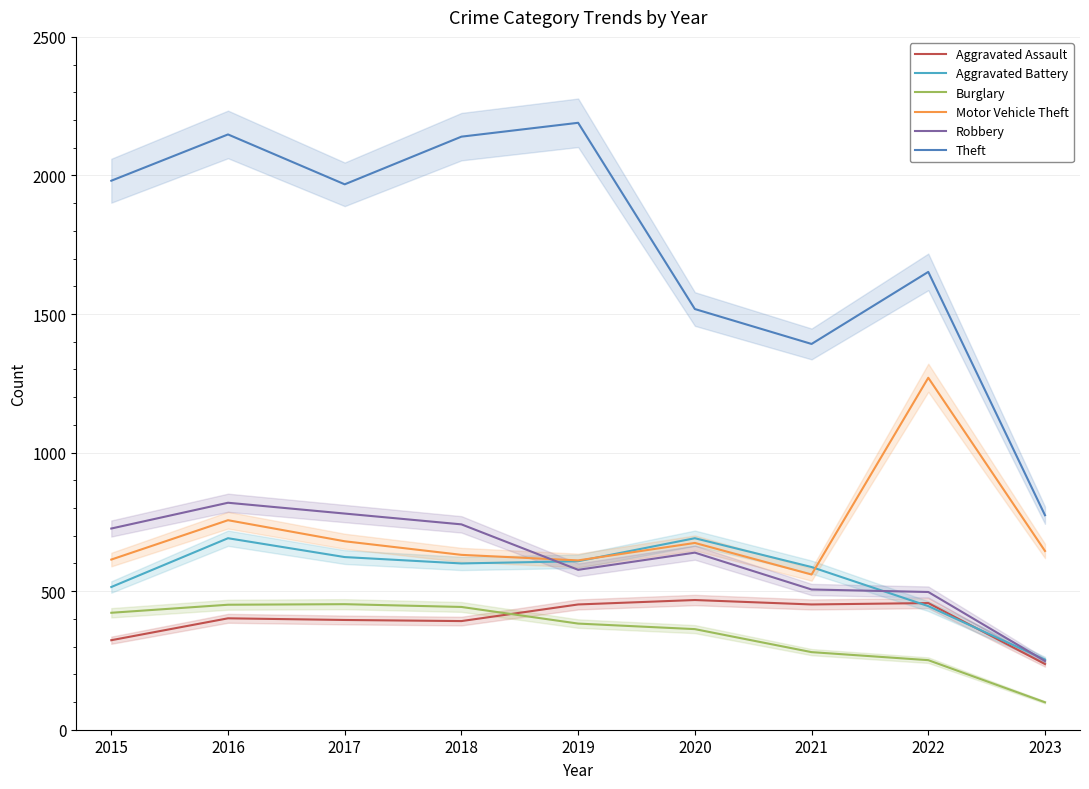

Reading left to right, what are all the values shown in this chart?

Aggravated Assault: 2015=323	2016=402	2017=396	2018=392	2019=452	2020=468	2021=452	2022=457	2023=237
Aggravated Battery: 2015=515	2016=691	2017=623	2018=600	2019=608	2020=691	2021=587	2022=446	2023=253
Burglary: 2015=422	2016=451	2017=453	2018=443	2019=383	2020=363	2021=280	2022=251	2023=99
Motor Vehicle Theft: 2015=614	2016=756	2017=680	2018=631	2019=611	2020=674	2021=560	2022=1270	2023=645
Robbery: 2015=726	2016=819	2017=780	2018=741	2019=577	2020=639	2021=506	2022=497	2023=248
Theft: 2015=1981	2016=2148	2017=1968	2018=2140	2019=2190	2020=1518	2021=1392	2022=1652	2023=774